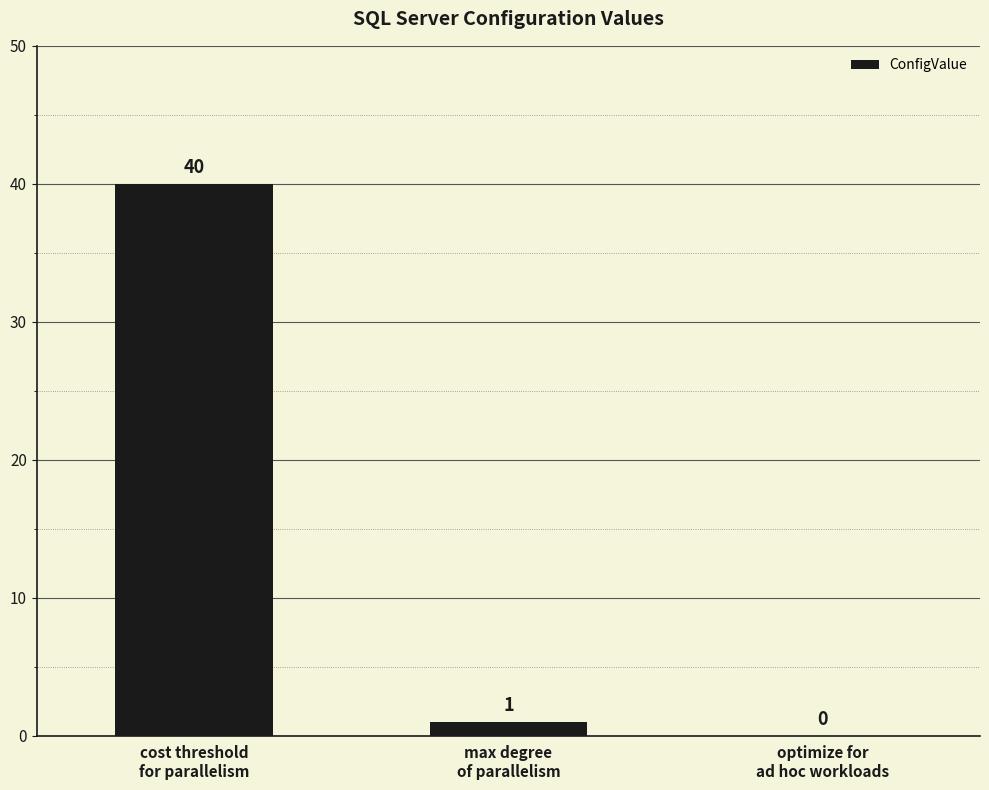

Are the bars grouped side by side (vs. stacked)?

No